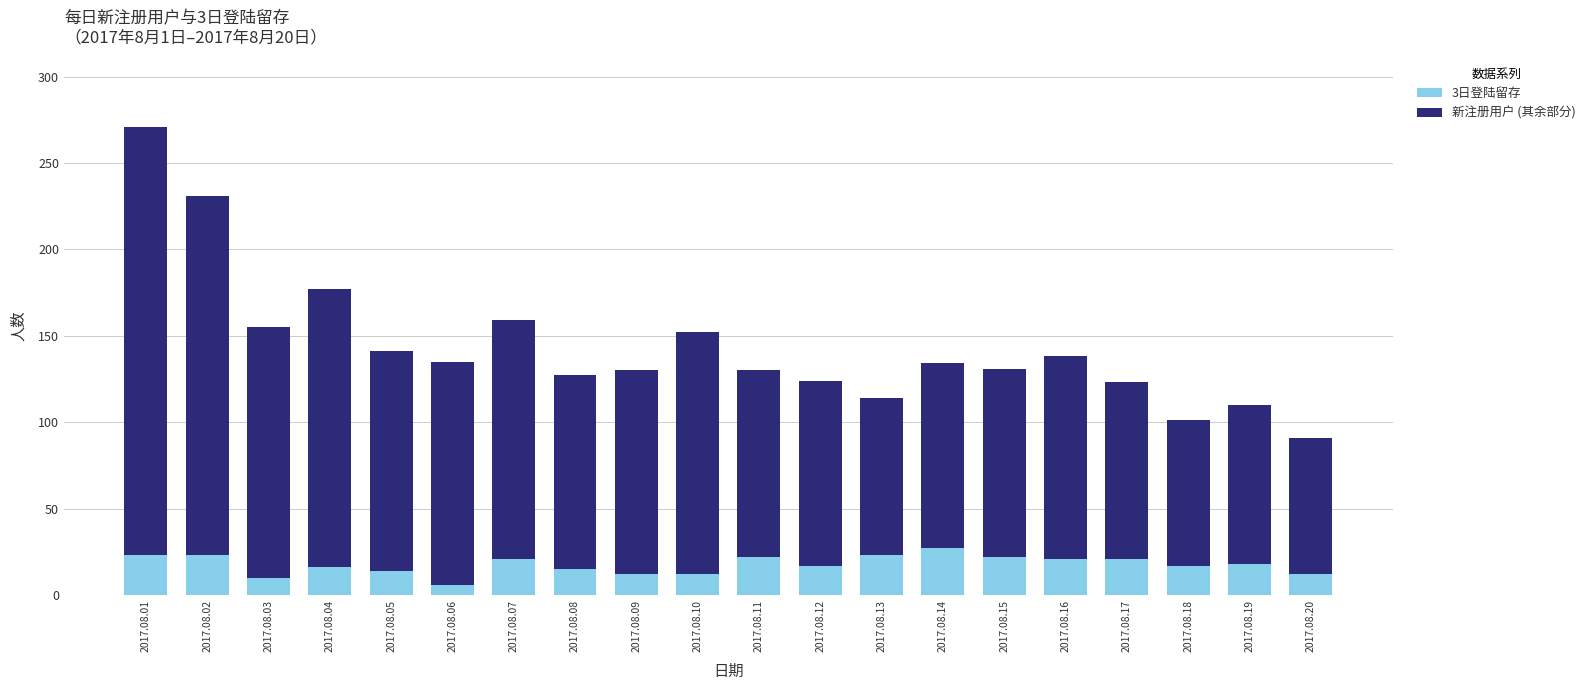

How many distinct data groups are displayed?

2